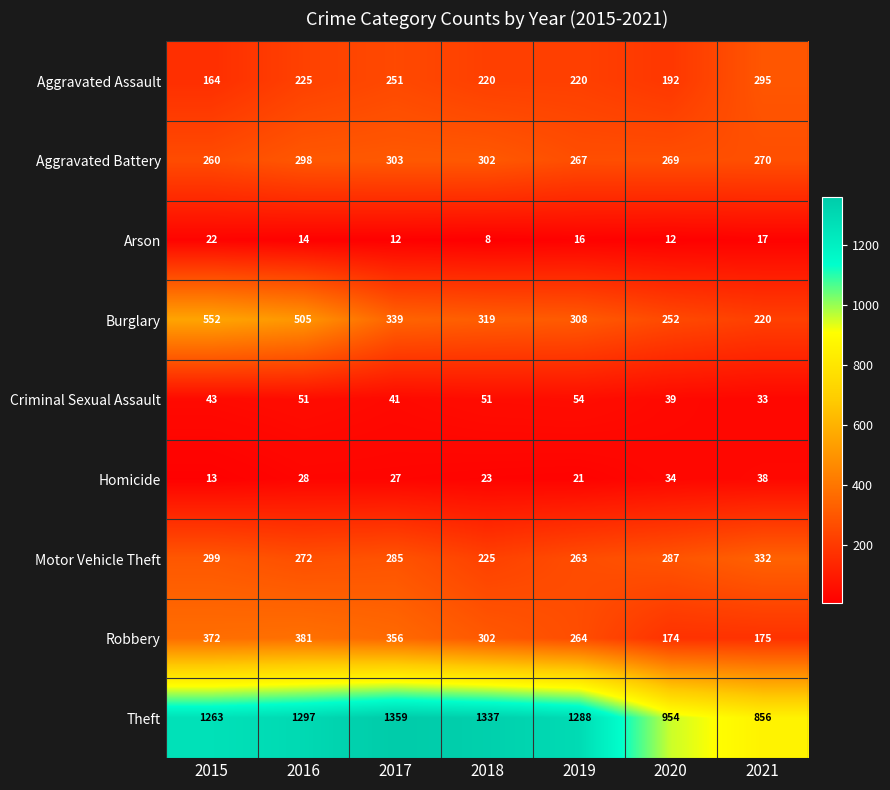

At which label is Theft closest to 1107?

2020